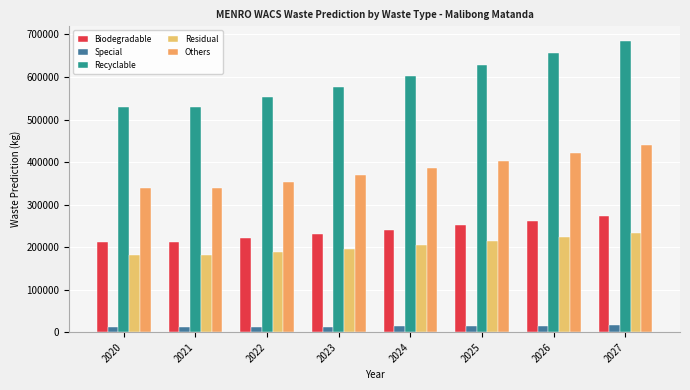

Reading right to left, list all the values displayed in this chart.

Biodegradable: 2027=274176.7	2026=262671.7	2025=251649.5	2024=241089.8	2023=230973.1	2022=221281.0	2021=211995.6	2020=211934.9
Special: 2027=15982.7	2026=15312.0	2025=14669.5	2024=14053.9	2023=13464.2	2022=12899.2	2021=12357.9	2020=12354.4
Recyclable: 2027=684947.6	2026=656205.7	2025=628670.0	2024=602289.7	2023=577016.4	2022=552803.6	2021=529606.8	2020=529455.1
Residual: 2027=233478.6	2026=223681.4	2025=214295.3	2024=205303.0	2023=196688.0	2022=188434.6	2021=180527.5	2020=180475.8
Others: 2027=439111.2	2026=420685.2	2025=403032.4	2024=386120.3	2023=369917.9	2022=354395.4	2021=339524.2	2020=339426.9